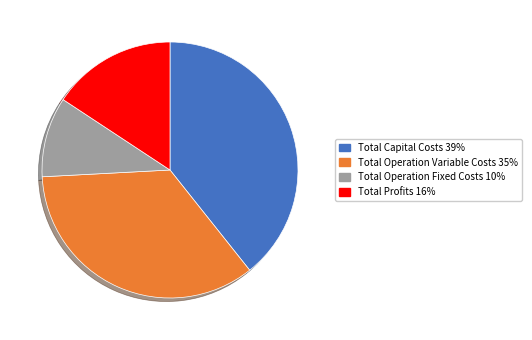

What is the smallest slice in the pie chart?

Total Operation Fixed Costs